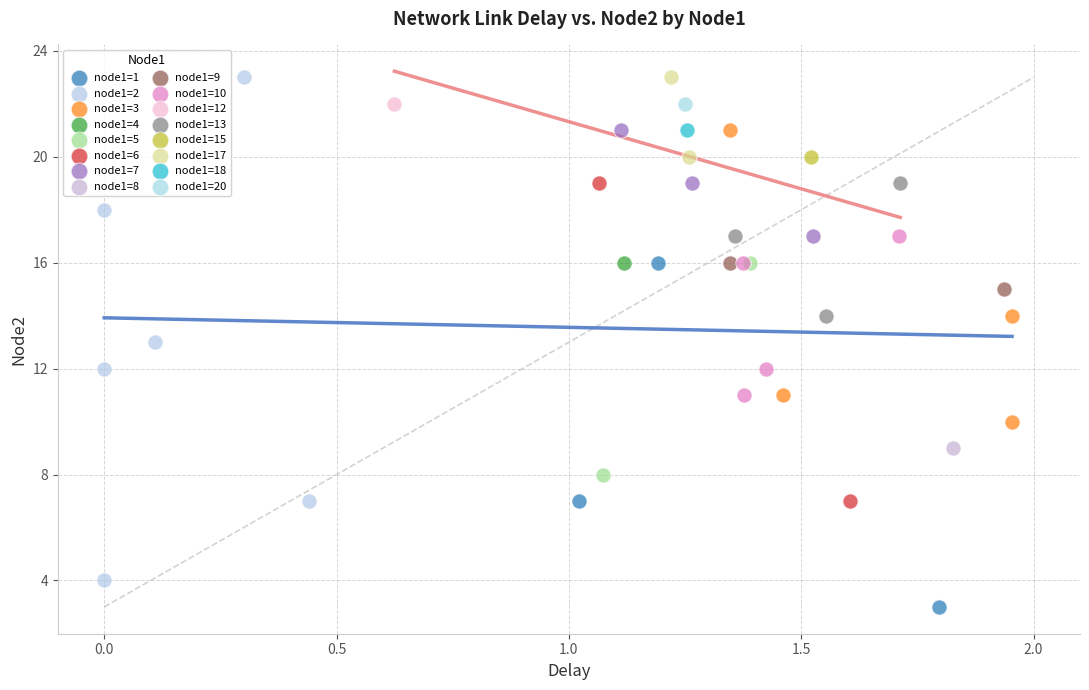

What are all the series names shown in the legend?

node1=1, node1=2, node1=3, node1=4, node1=5, node1=6, node1=7, node1=8, node1=9, node1=10, node1=12, node1=13, node1=15, node1=17, node1=18, node1=20